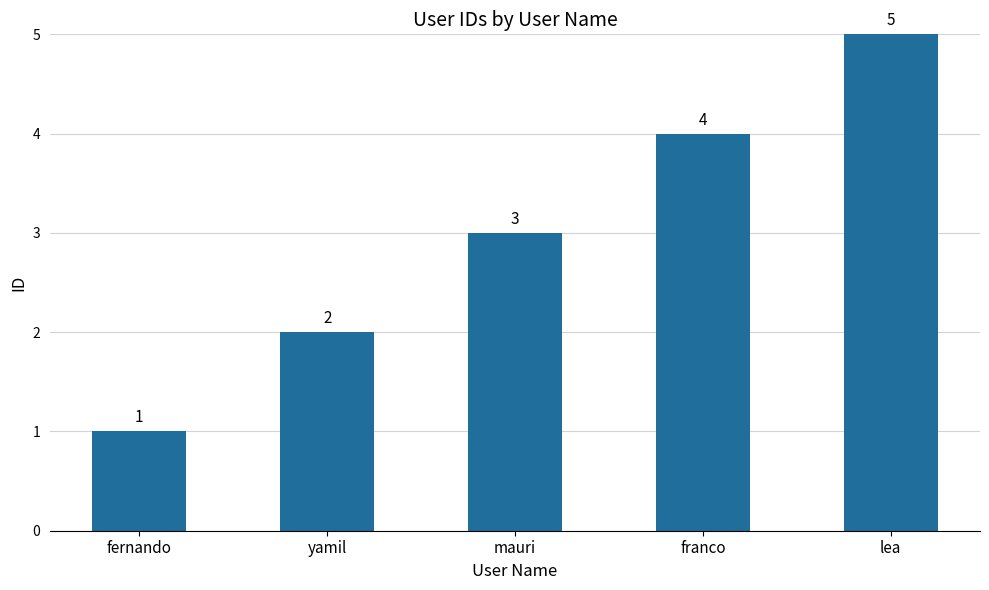

Reading right to left, list all the values displayed in this chart.

lea=5	franco=4	mauri=3	yamil=2	fernando=1